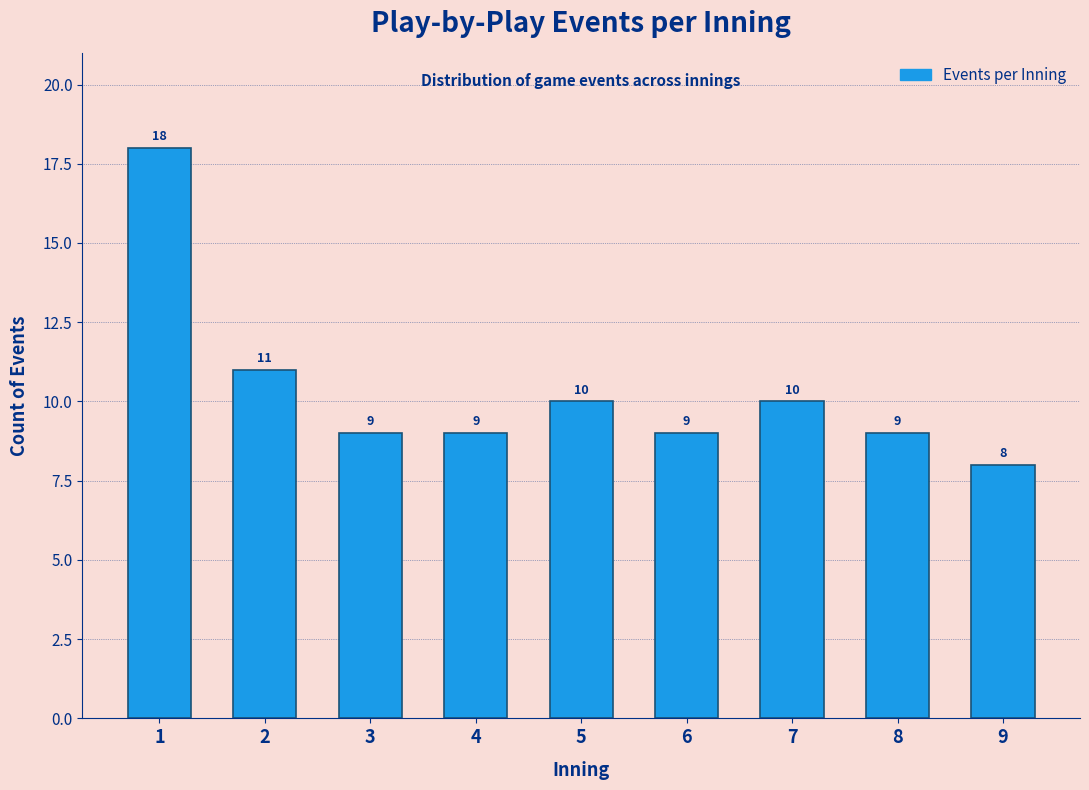

Reading right to left, extract all data points from this chart.

8	9	10	9	10	9	9	11	18